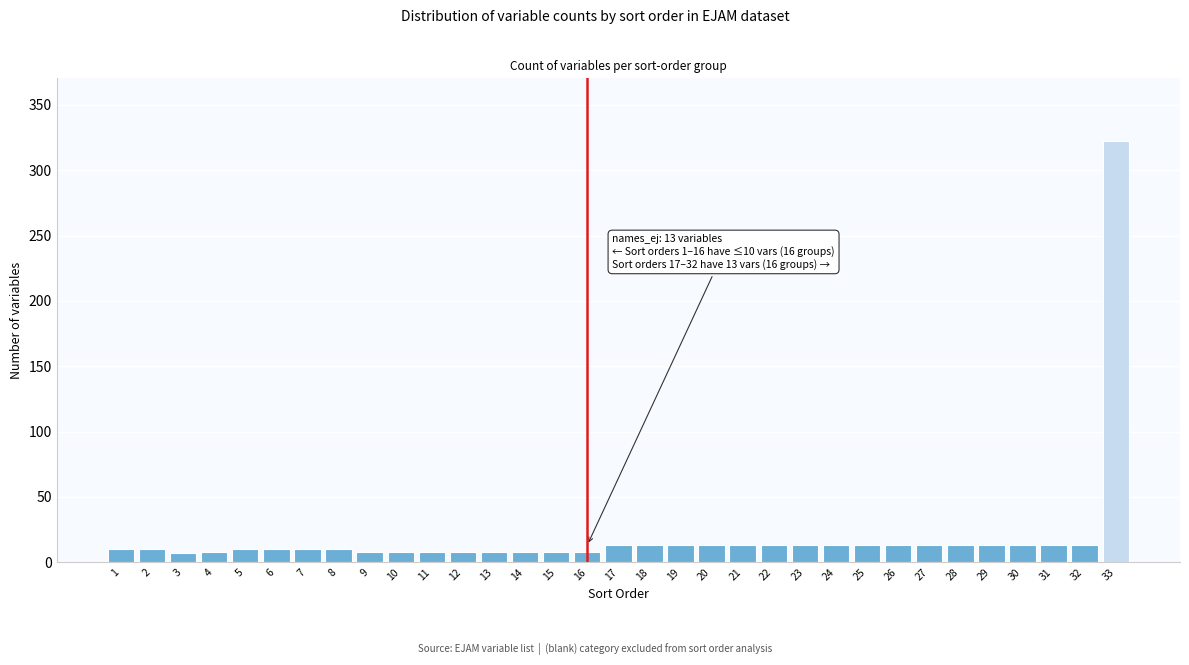

Approximately how many times larger is the value at 16 compared to 14?

1.0